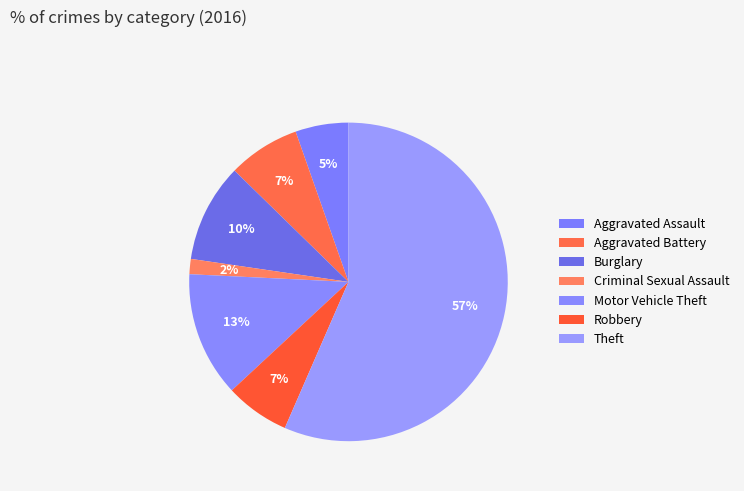

What is the smallest slice in the pie chart?

Criminal Sexual Assault